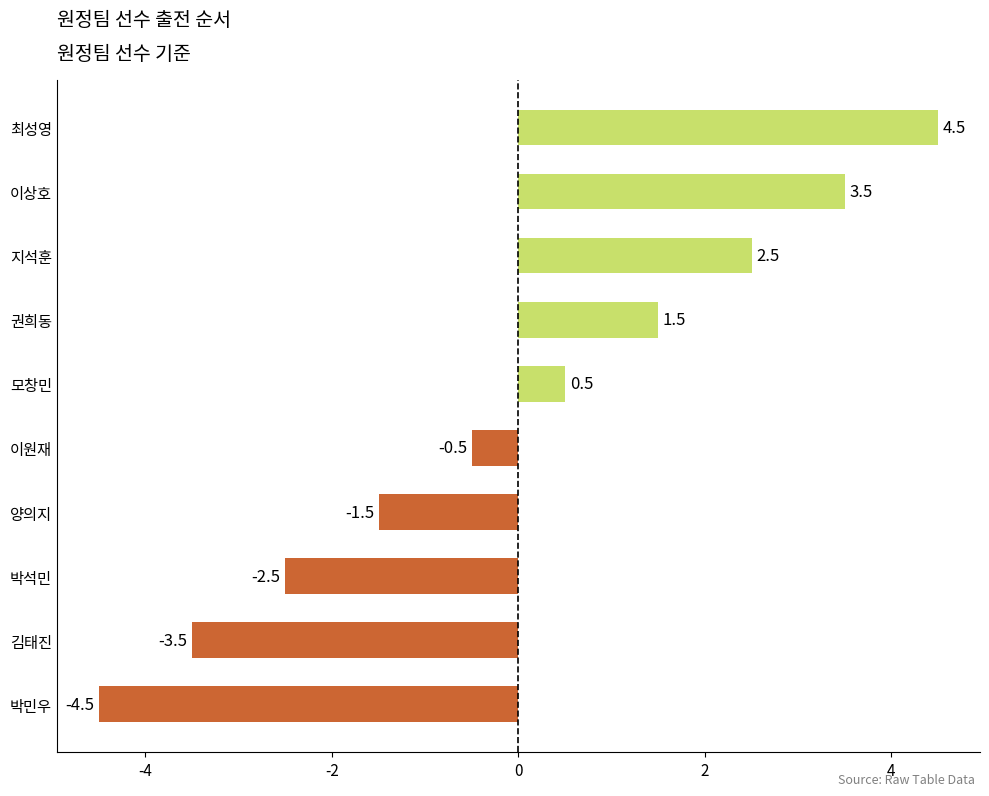

Which category has the lowest value across all series?

박민우